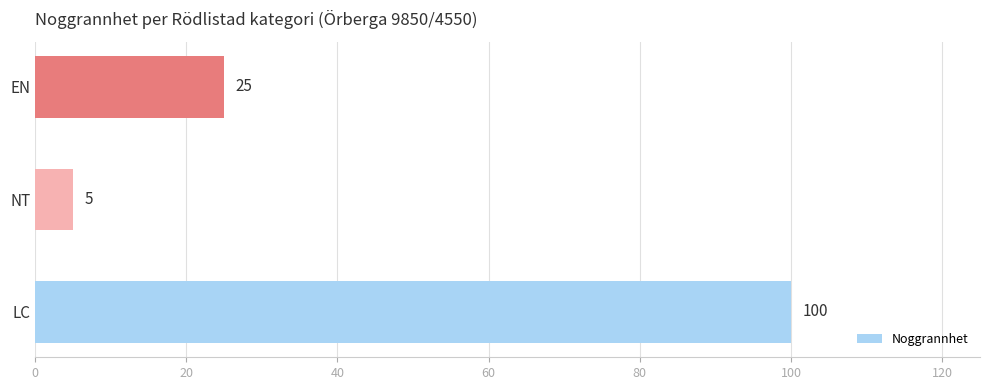

How many series are shown in this chart?

1